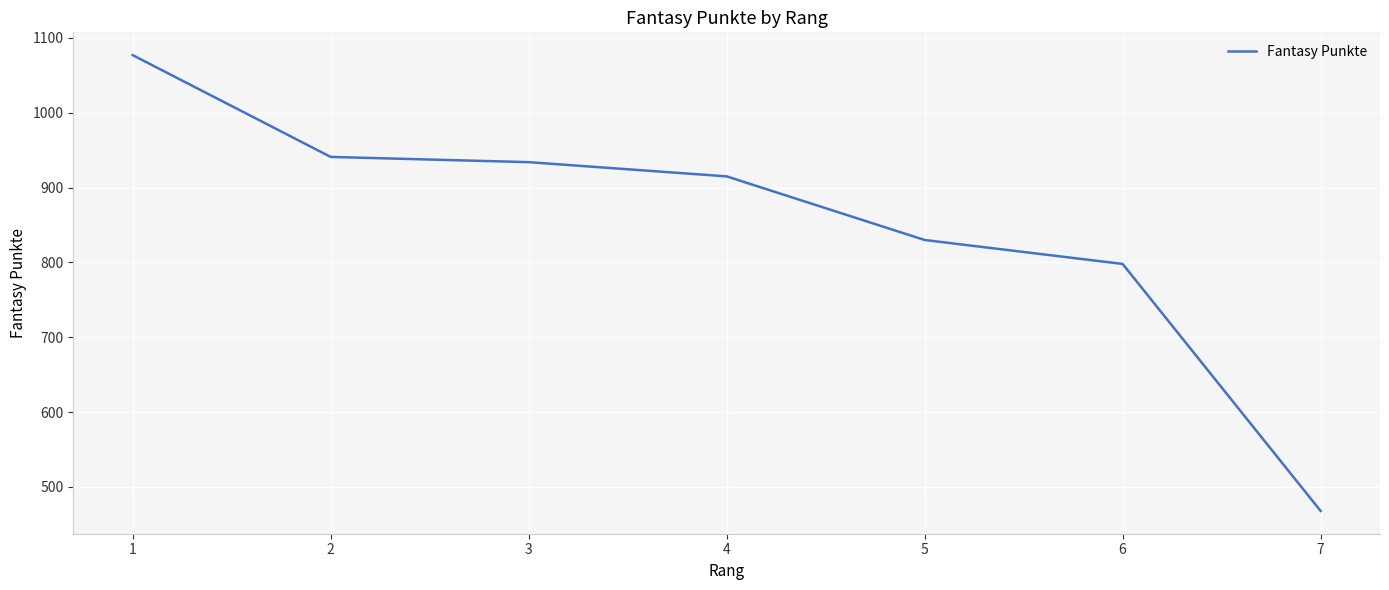

What is the change in value from 4 to 7?

-447